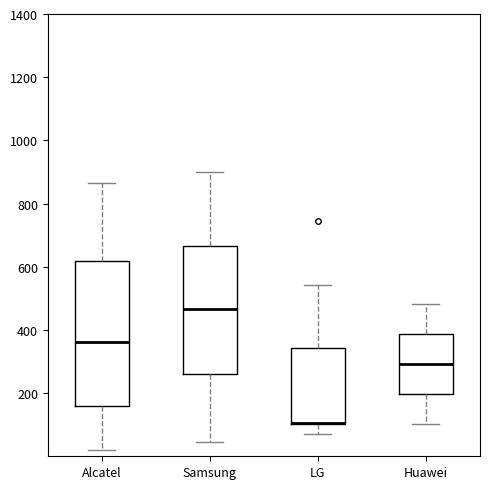

Which box is the tallest, from its lower edge to its upper edge?

Alcatel